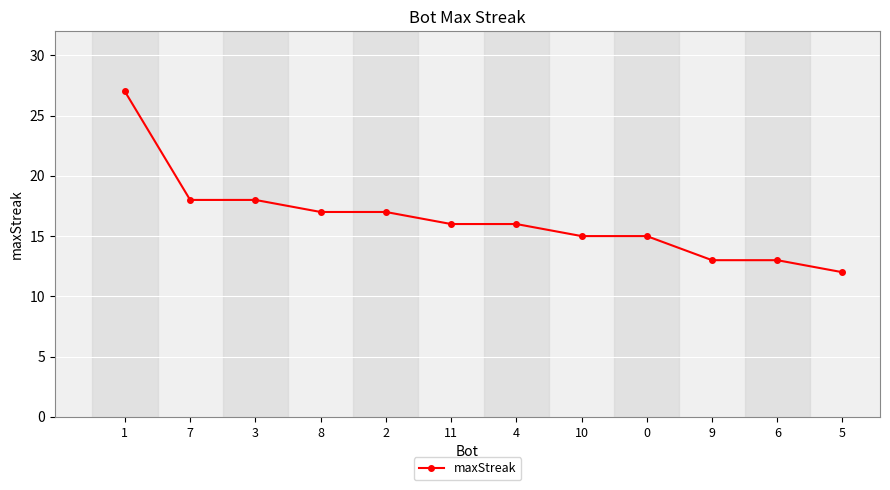

What position from the right is 0?

4